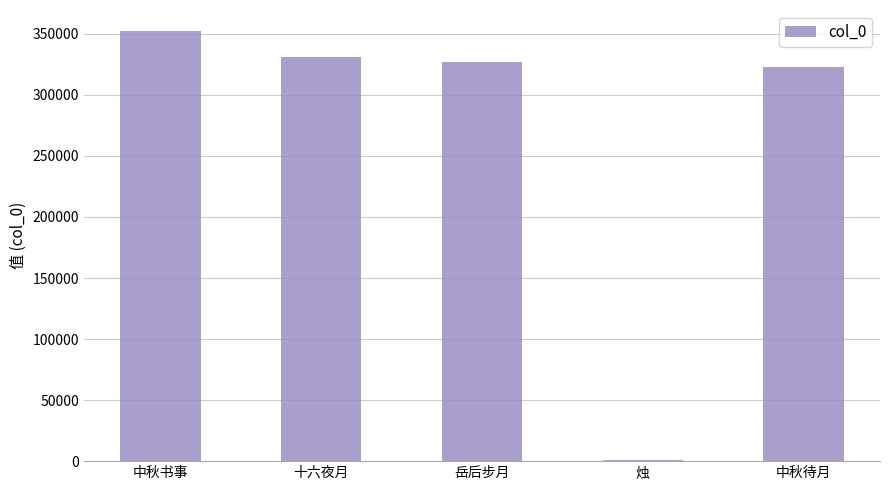

What is the change in value from 中秋书事 to 烛?

-350666